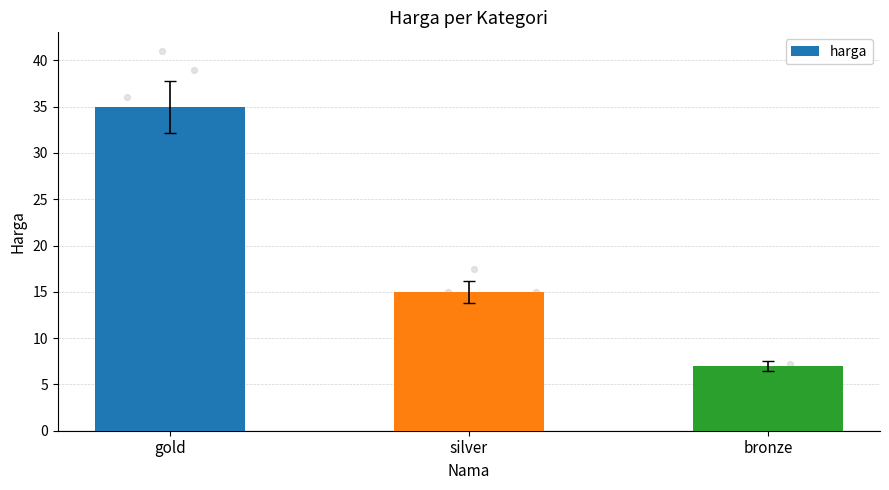

What is the ratio of the value at silver to the value at bronze?

2.1